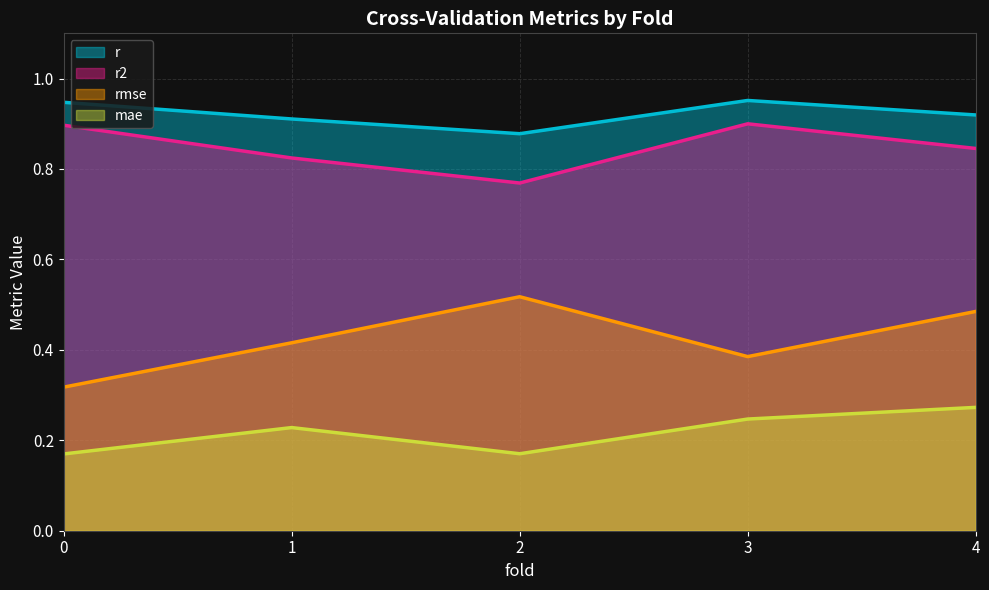

What is the difference between the maximum and minimum values in the rmse series?

0.2